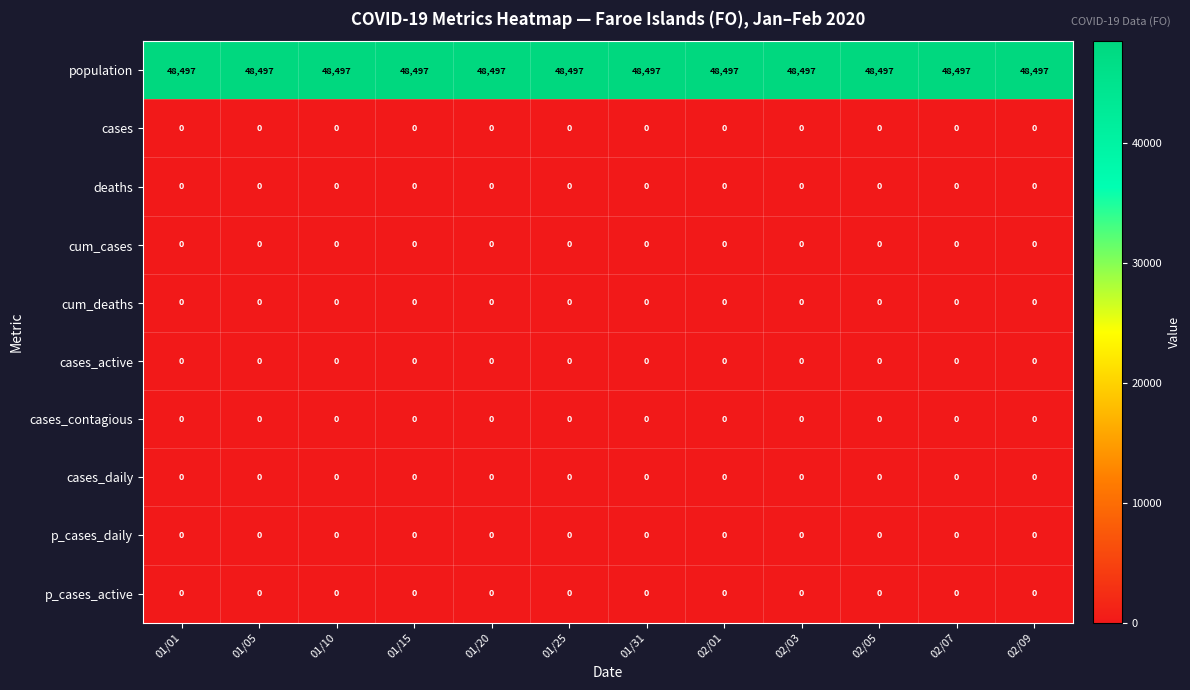

What is the difference between the highest and lowest values at 01/31?

48497